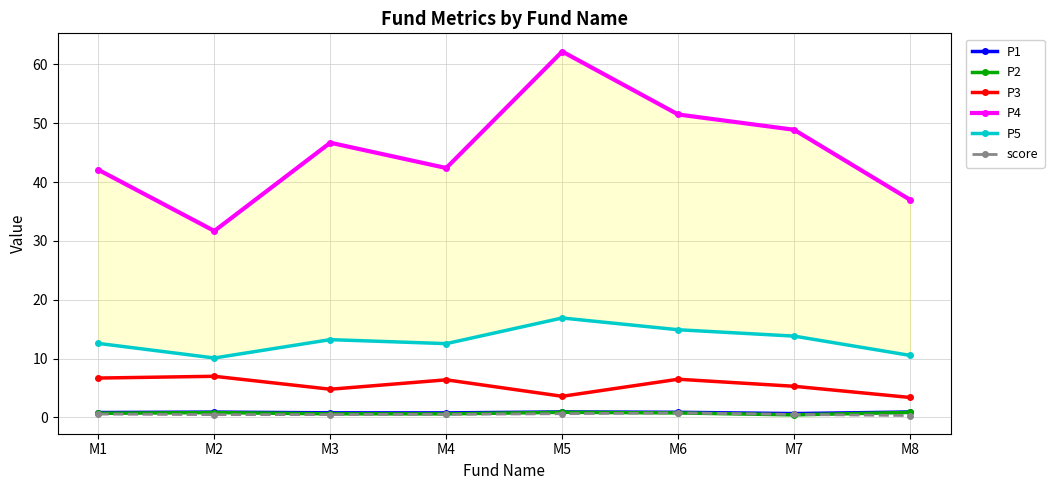

At which category is the sum across all series the highest?

M5